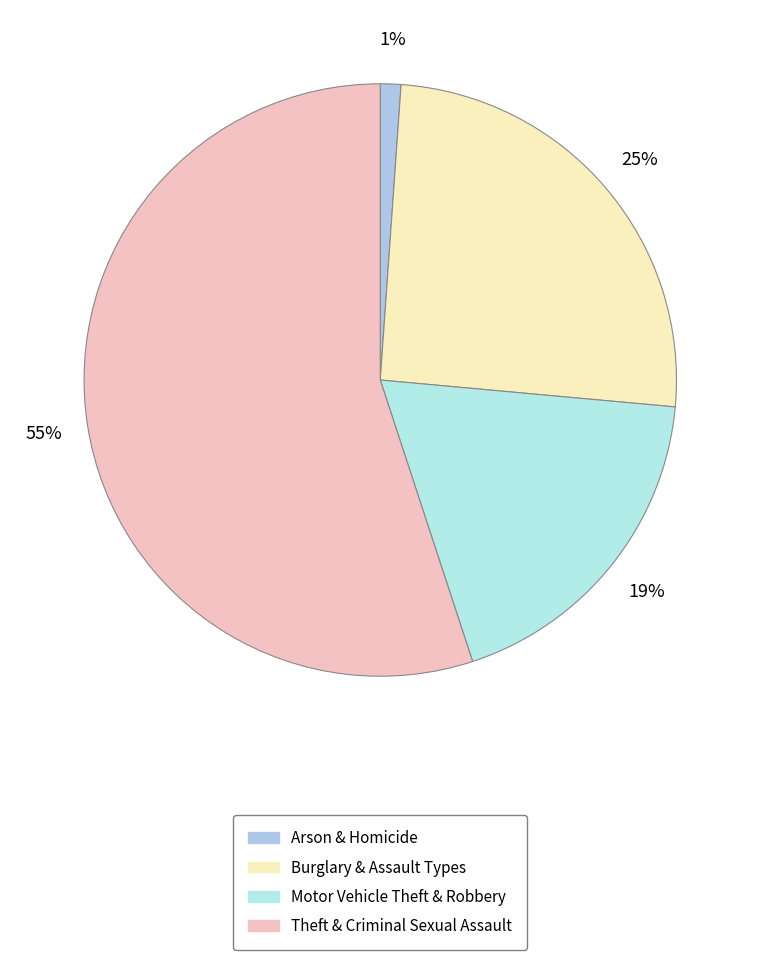

Count the number of slices in the pie.

4